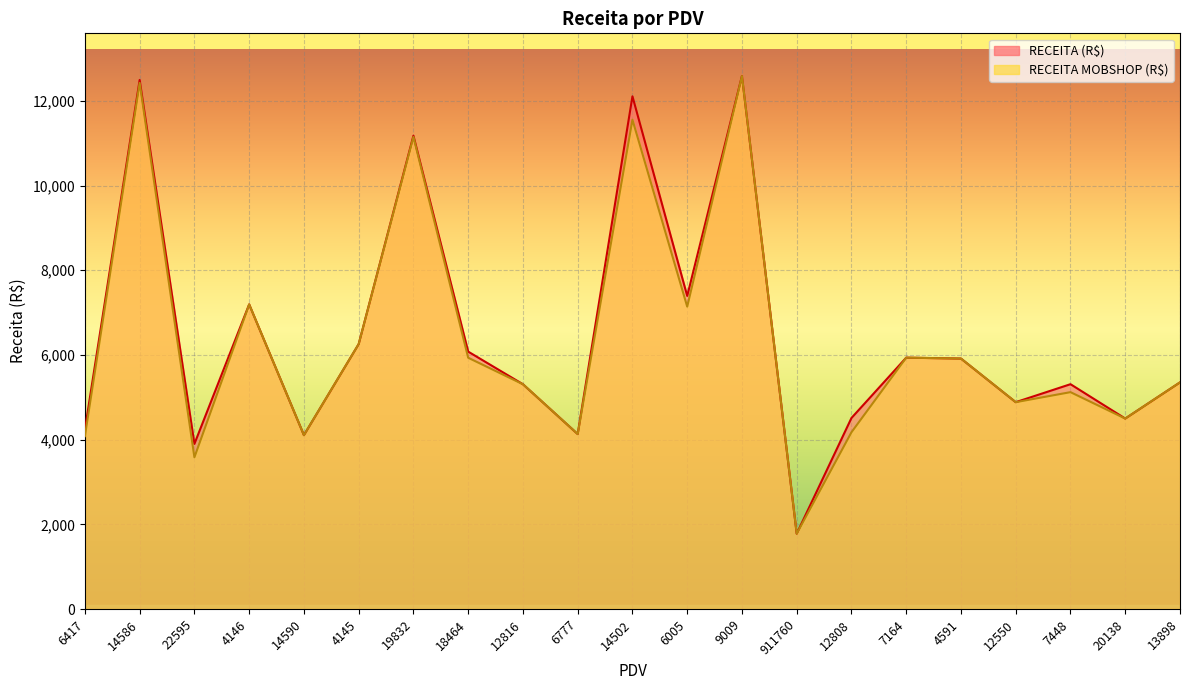

True or false: RECEITA MOBSHOP (R$) has a value of 3582.7 at 22595.

True